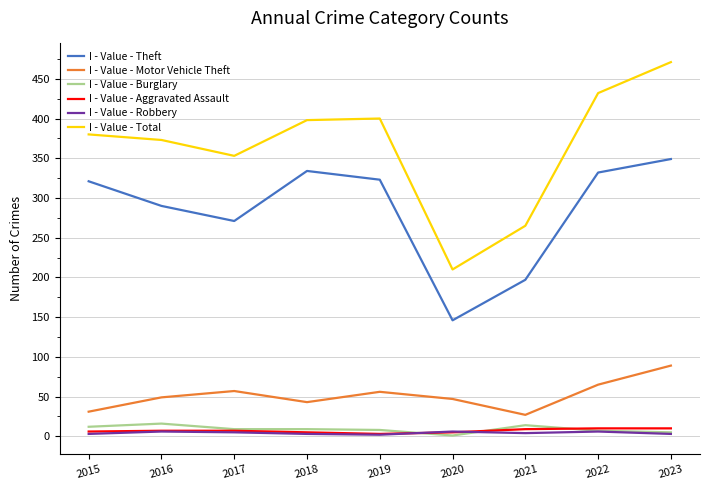

What is the minimum value for I - Value - Motor Vehicle Theft?

27